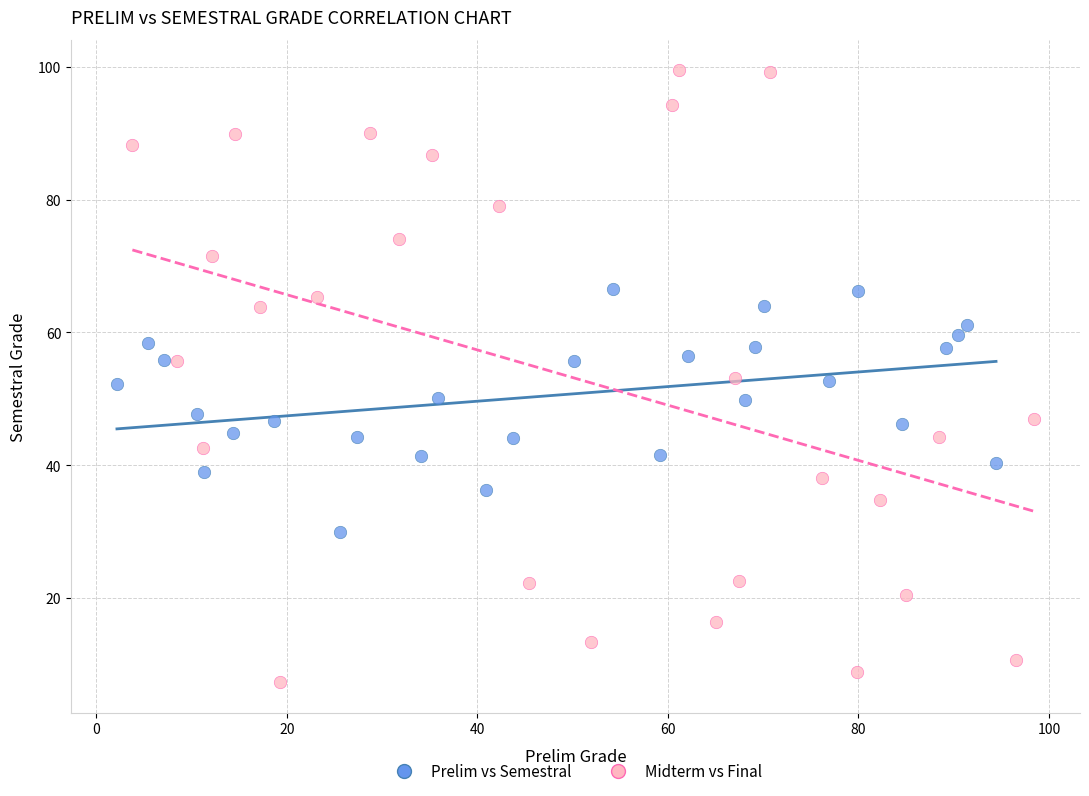

Which series has the widest spread of Y values?

Midterm vs Final